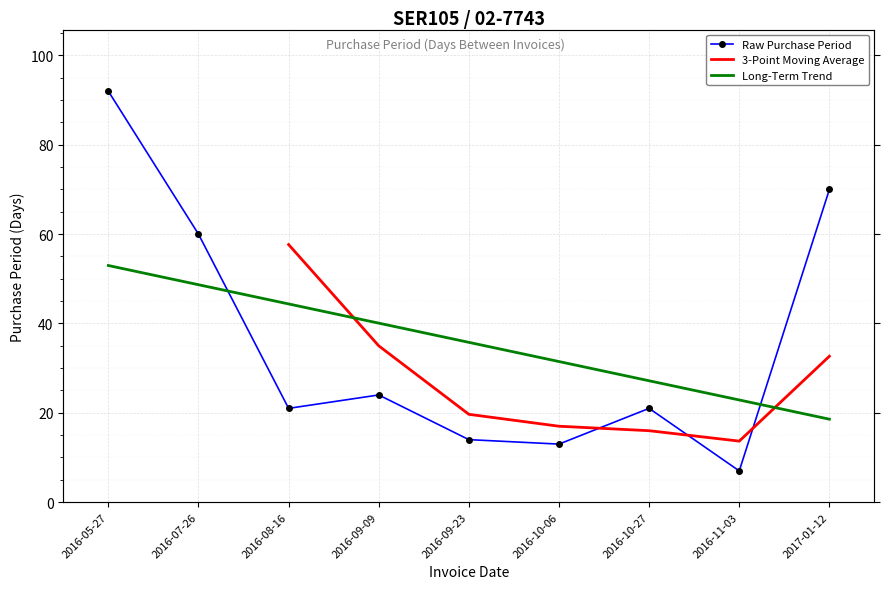

True or false: the data shows 14 at 2016-09-23.

True